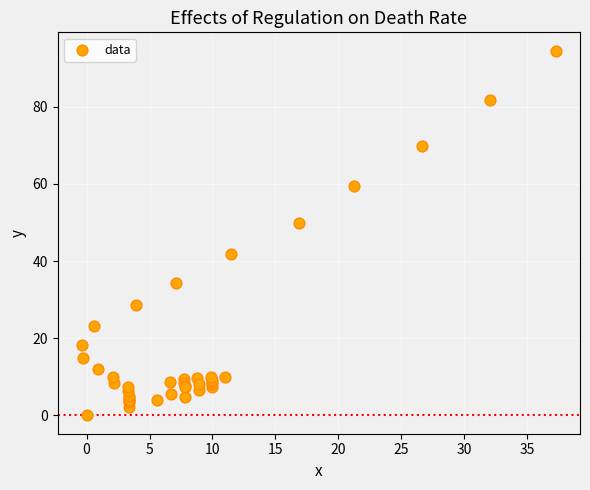

What Y value in the scatter plot is closest to 47?

49.9